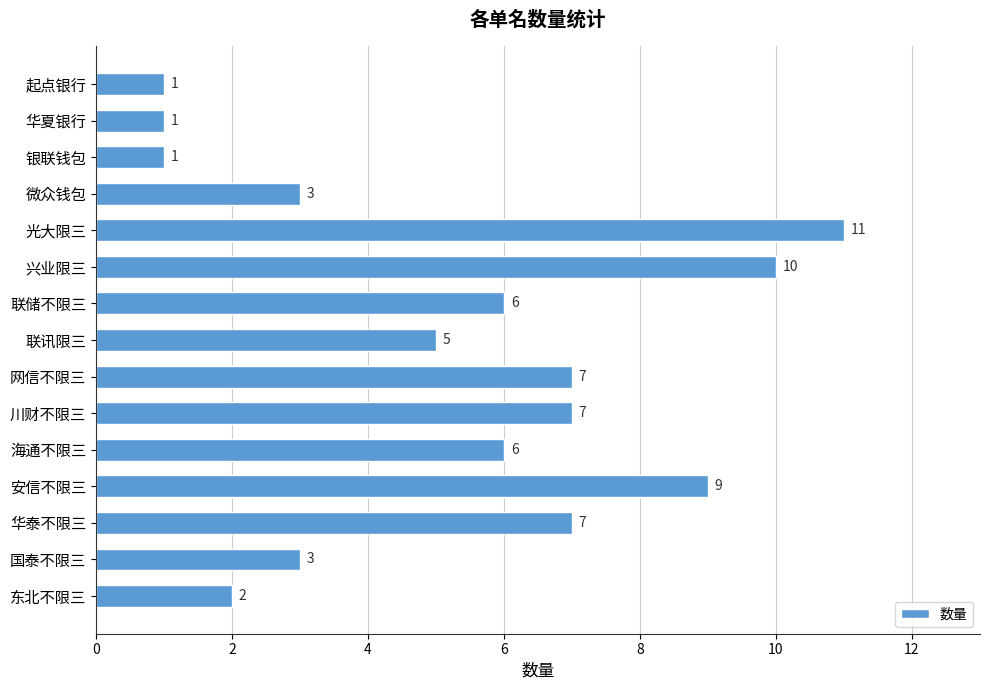

What is the difference between the maximum and minimum values?

10